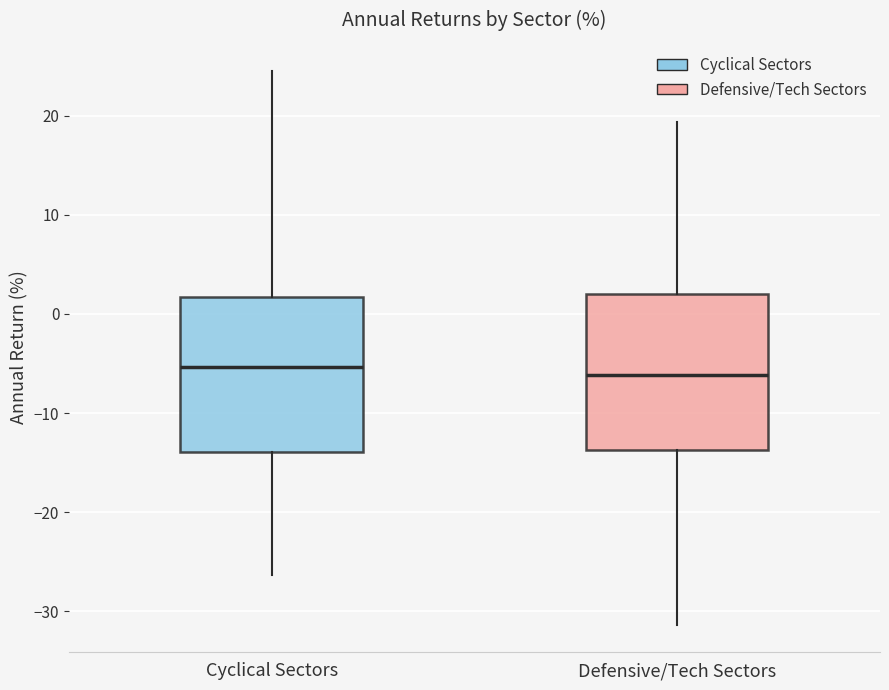

Reading left to right, read every box against the y-axis: the position of its median line, the range the box covers, and the ends of its whiskers. The values are not printed on the chart, so give them approximately, as read against the axis.

Cyclical Sectors: median -5, box -14 to 2, whiskers -26 to 25
Defensive/Tech Sectors: median -6, box -14 to 2, whiskers -31 to 19